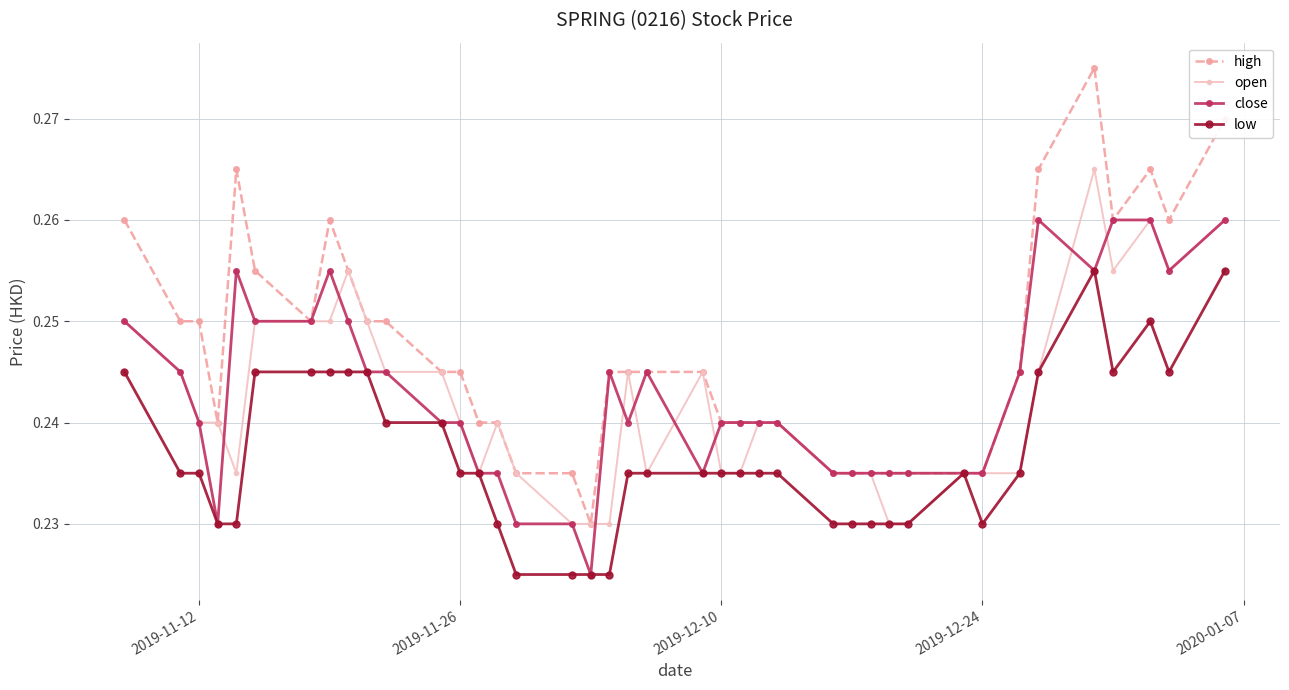

True or false: open has more than 0 interior local peaks.

True